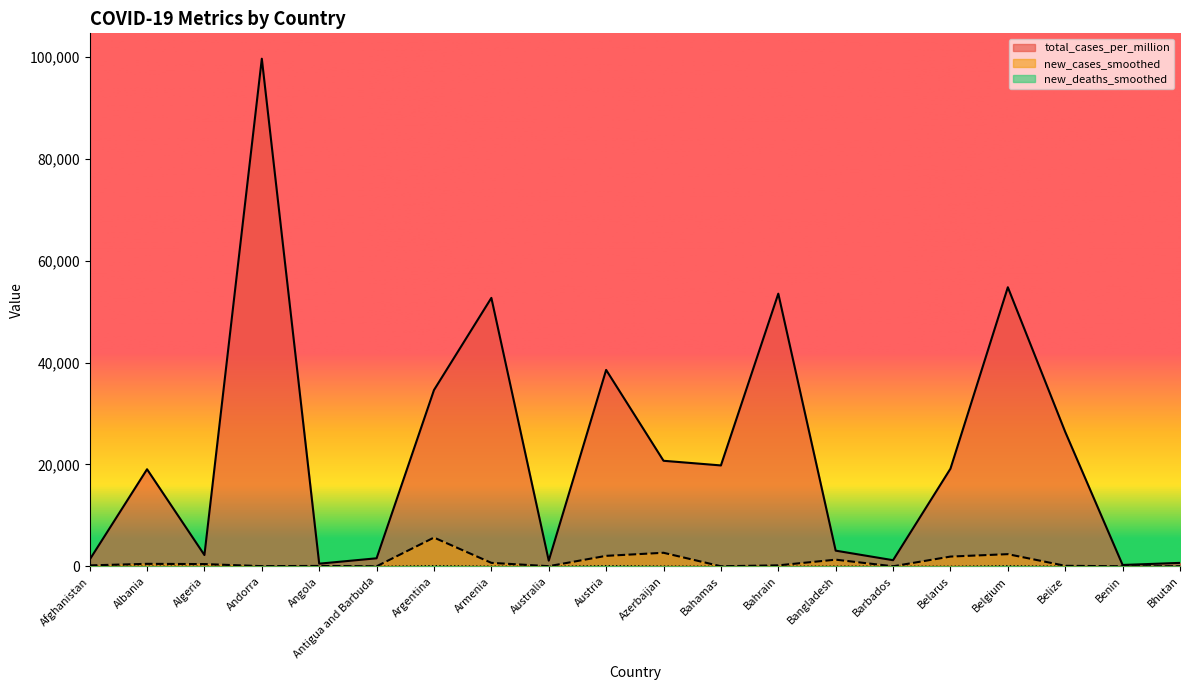

True or false: new_deaths_smoothed and new_cases_smoothed intersect in this chart.

False